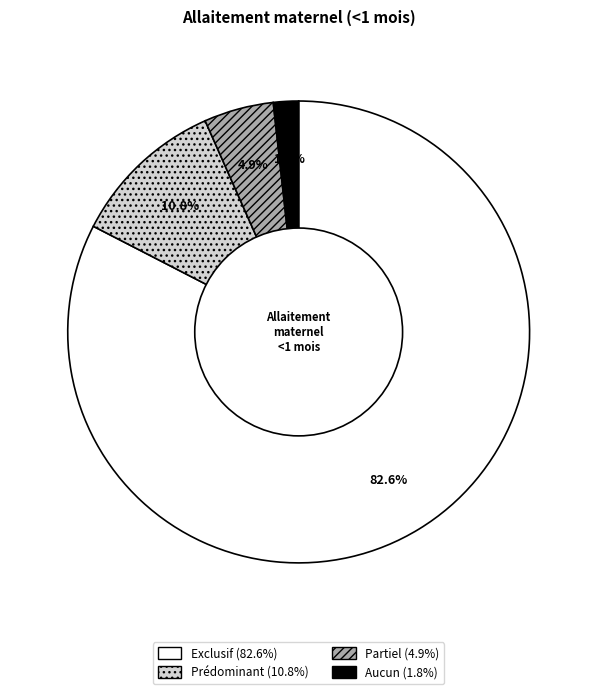

Which category has the smallest portion of the pie?

Aucun